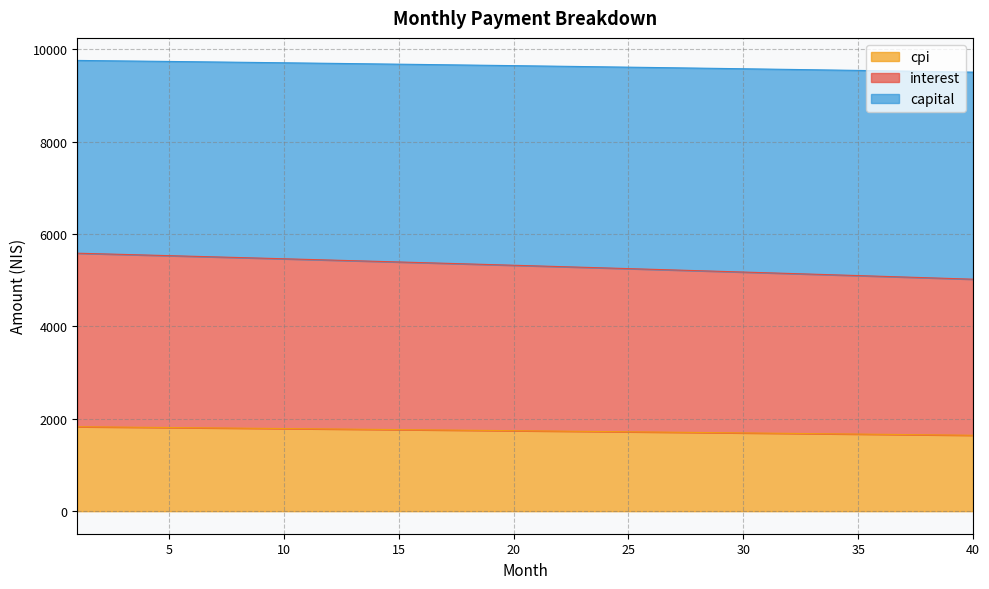

What is the difference between the maximum and minimum values in the cpi series?

185.1